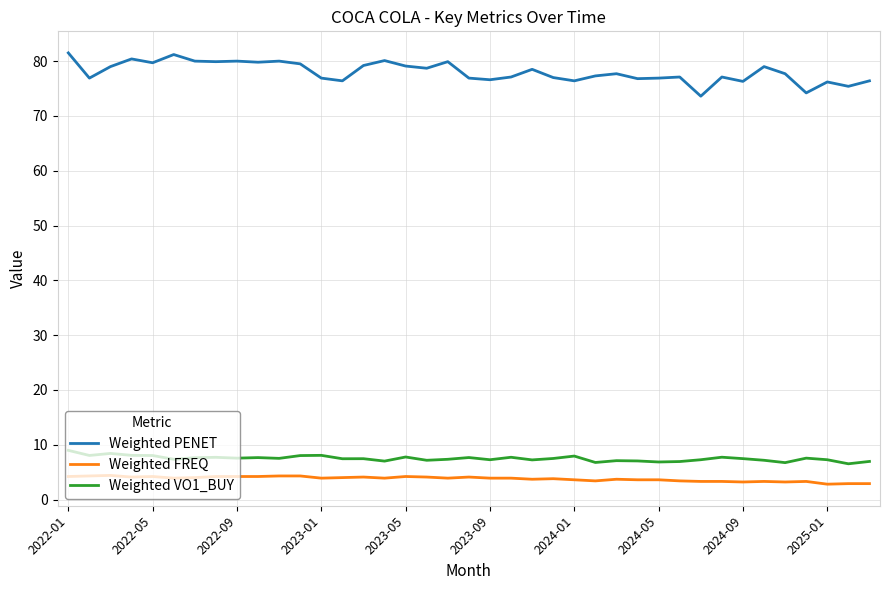

True or false: Weighted VO1_BUY has more than 0 points higher than both neighbors.

True